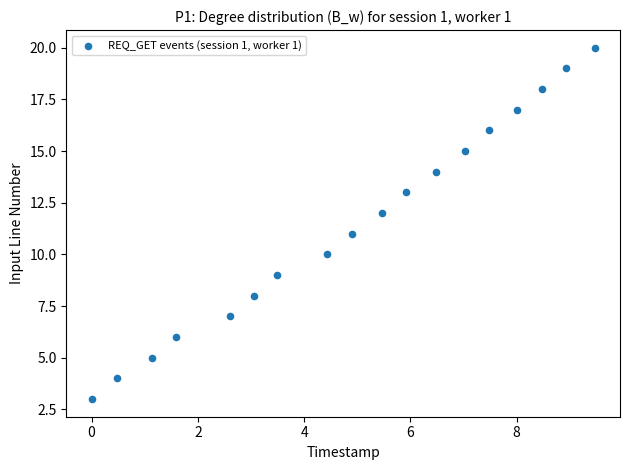

What is the range of Y values (max minus min)?

17